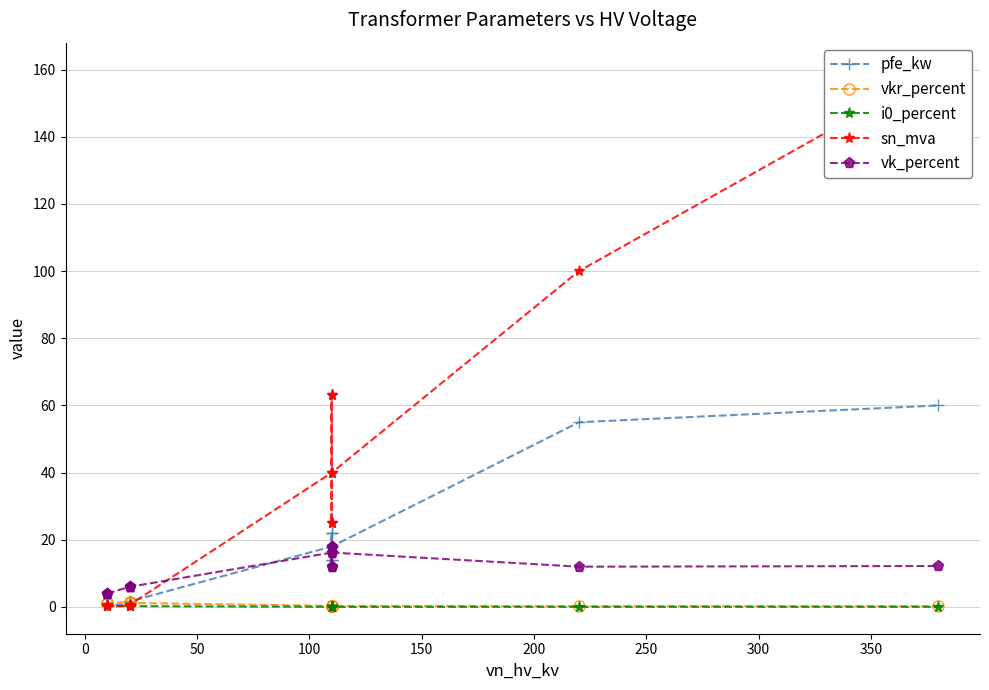

After their last crossing, which series has the higher values: sn_mva or vk_percent?

sn_mva